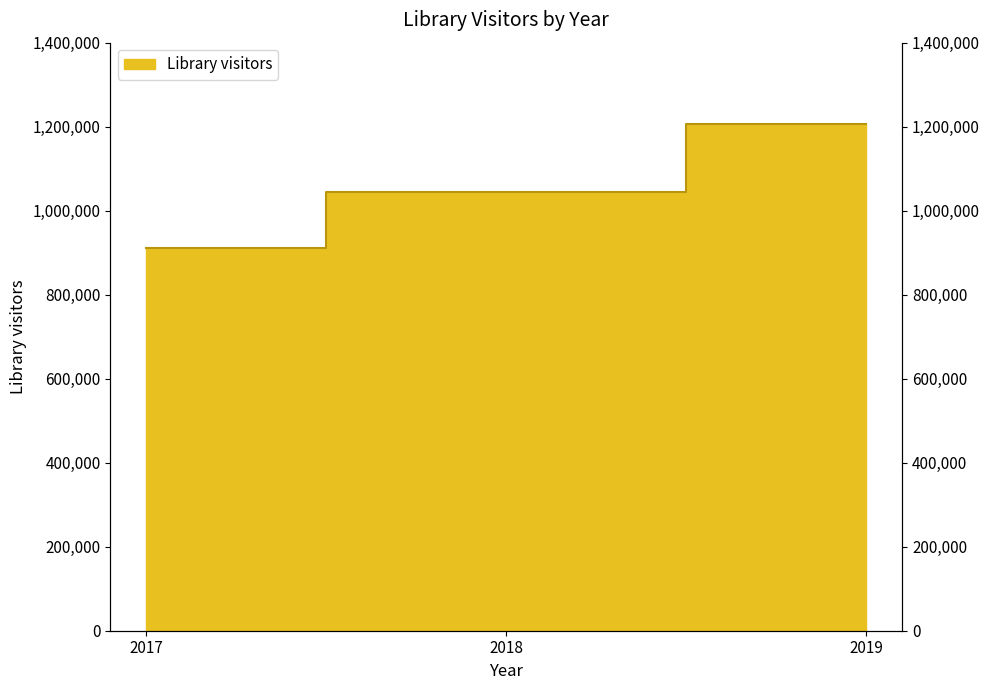

What is the average value?

1054229